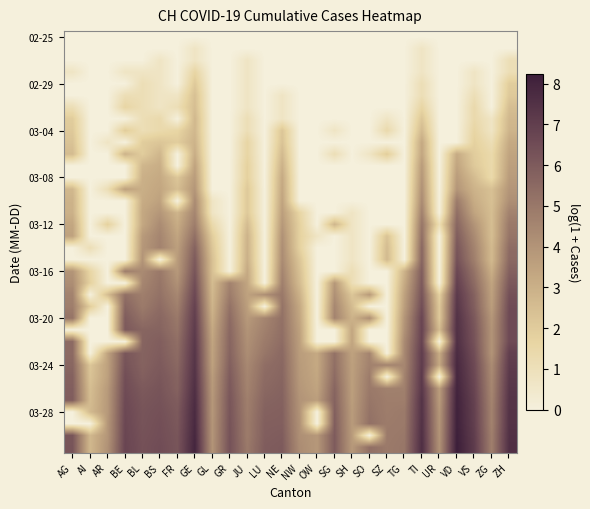

At how many categories does at least one series exceed 3?

25